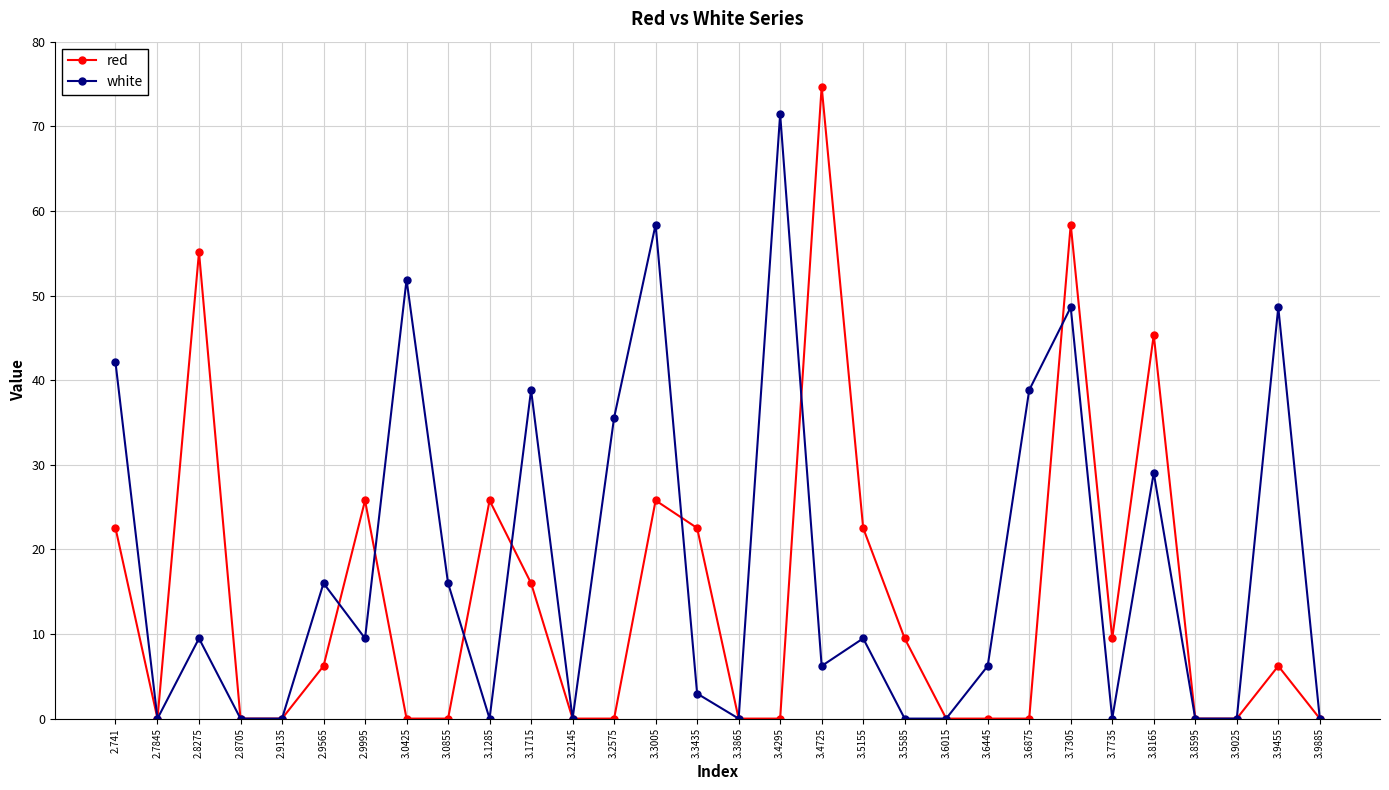

What are all the series names shown in the legend?

red, white